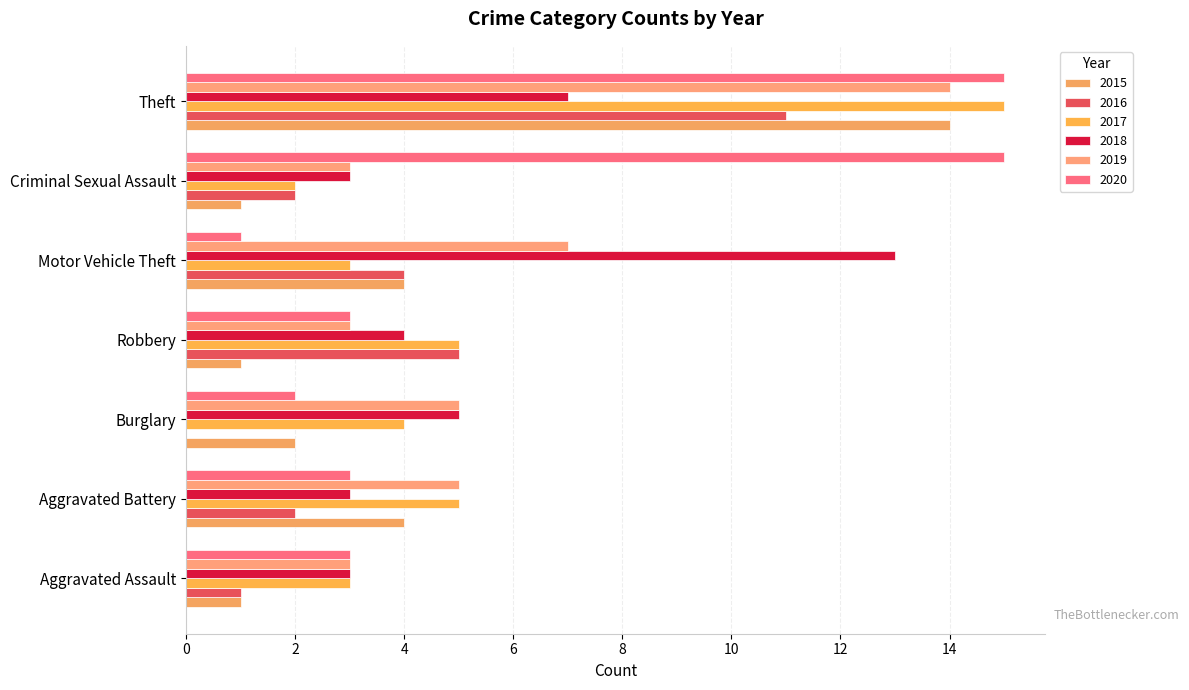

How many data points does each series have?

7